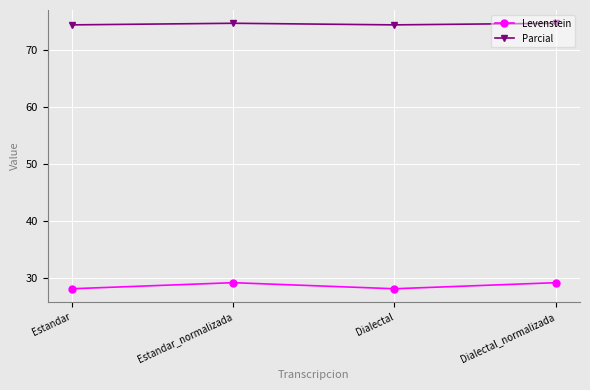

At how many categories does at least one series exceed 54?

4